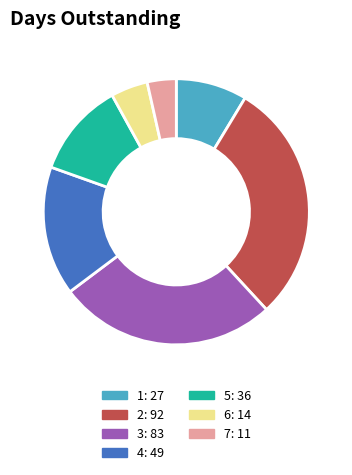

Approximately how many times larger is the value at 4 compared to 1?

1.8